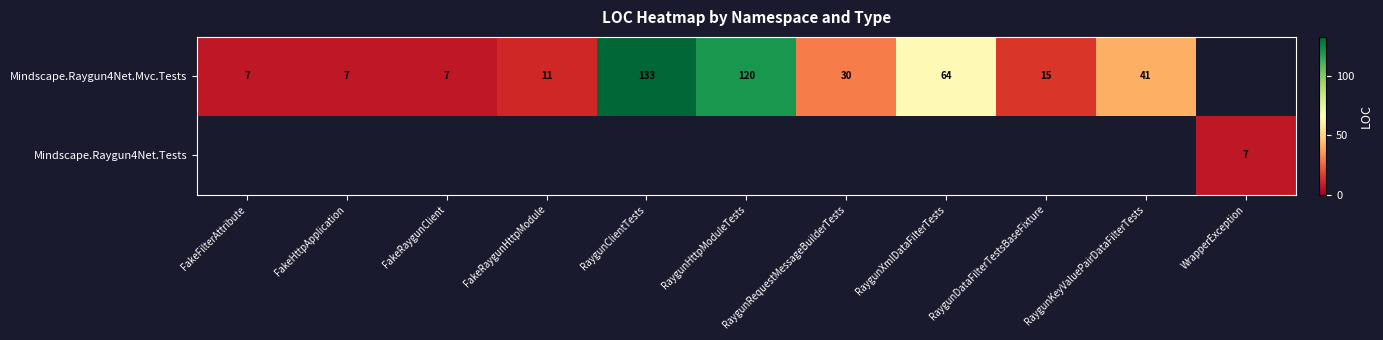

How many categories are shown in the chart?

11